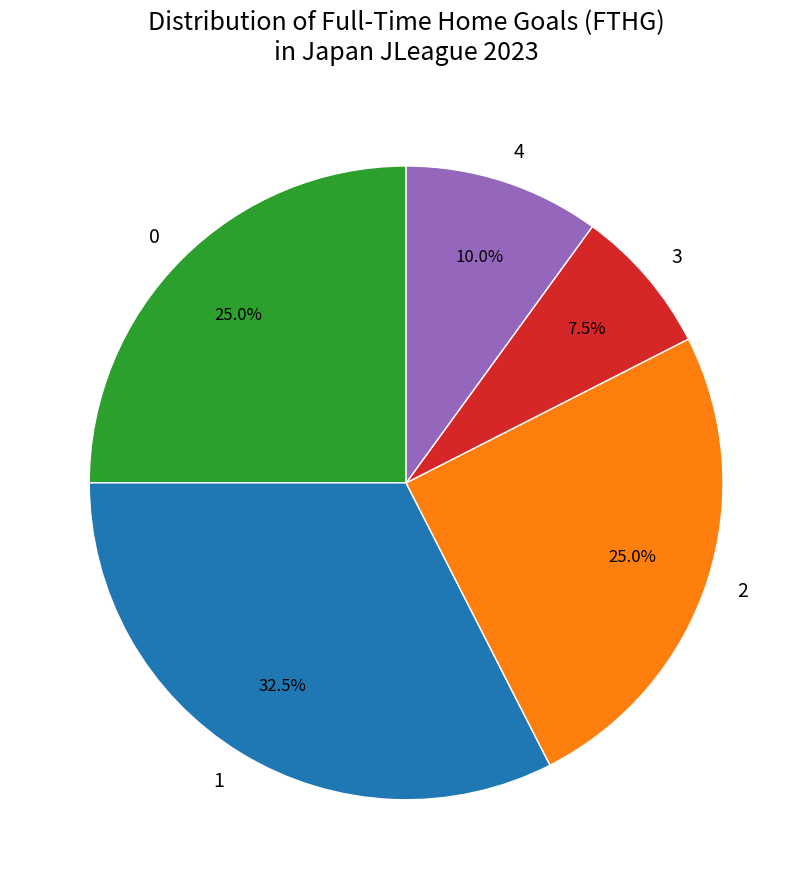

Count the number of slices in the pie.

5